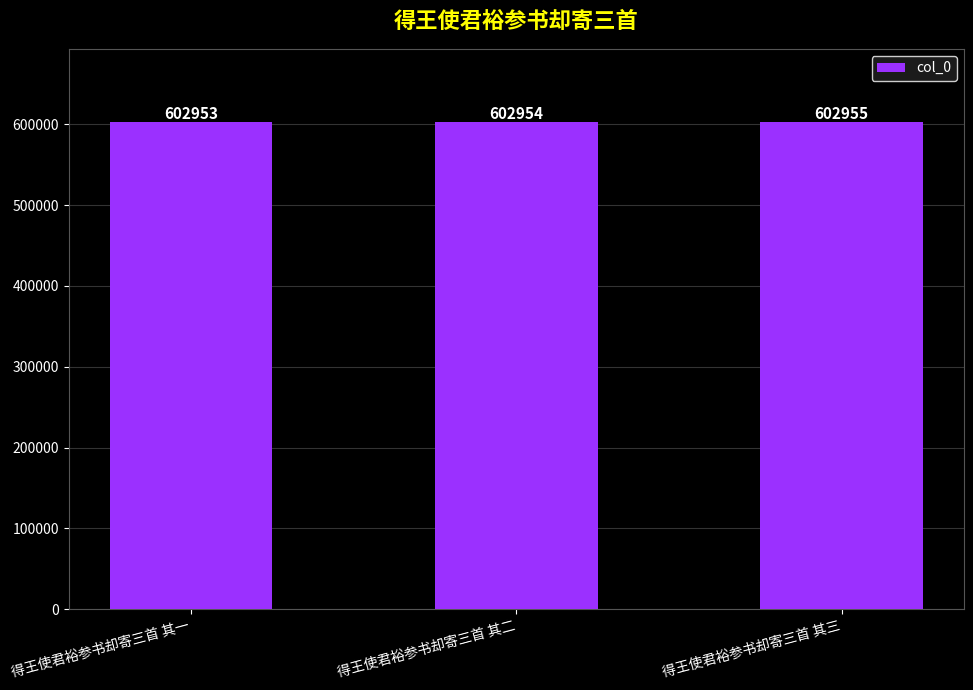

At which category does the chart reach its minimum across all series?

得王使君裕参书却寄三首 其一